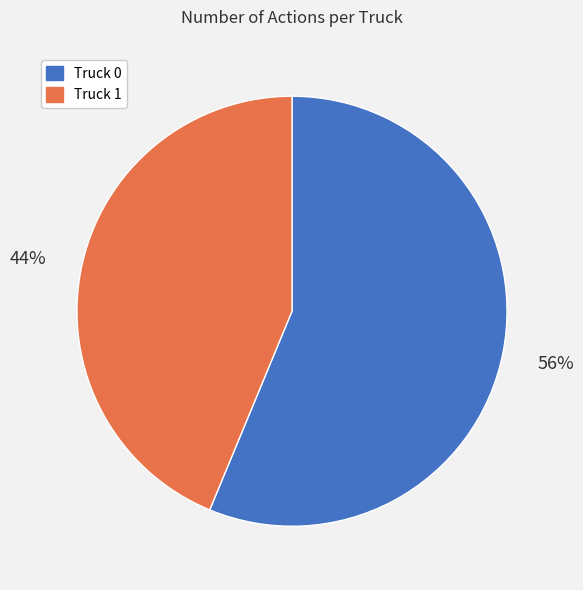

Is the sum of Truck 0 and Truck 1 greater than half?

Yes